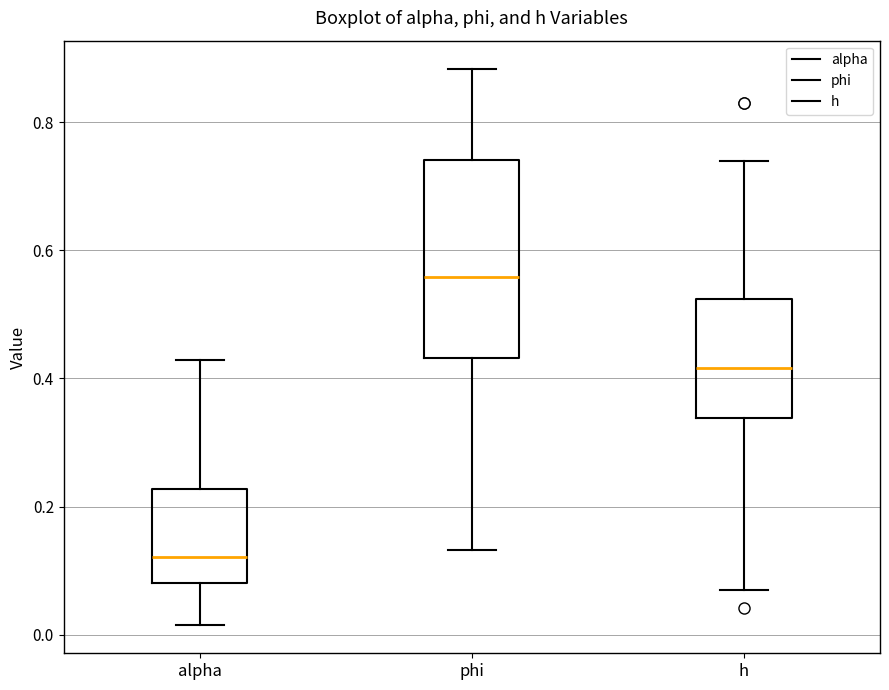

Reading left to right, read every box against the y-axis: the position of its median line, the range the box covers, and the ends of its whiskers. The values are not printed on the chart, so give them approximately, as read against the axis.

alpha: median 0.12, box 0.08 to 0.22, whiskers 0.02 to 0.42
phi: median 0.56, box 0.44 to 0.74, whiskers 0.14 to 0.88
h: median 0.42, box 0.34 to 0.52, whiskers 0.08 to 0.74